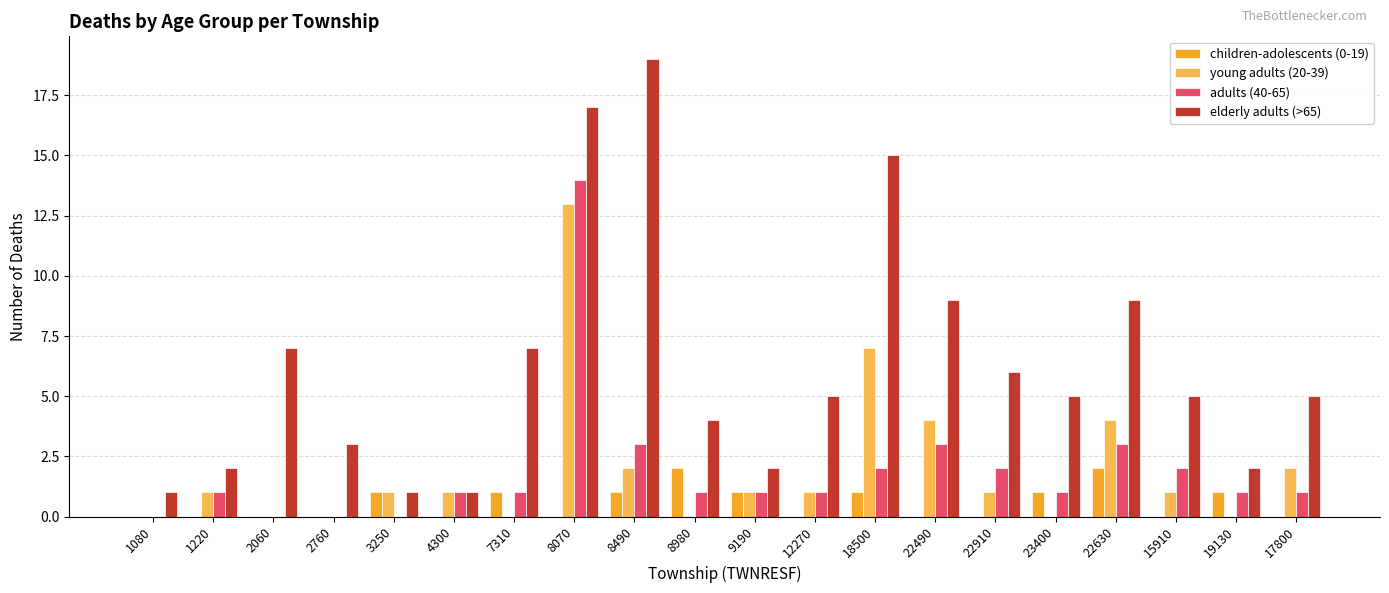

Is it true that young adults (20-39) equals 5 at 19130?

False